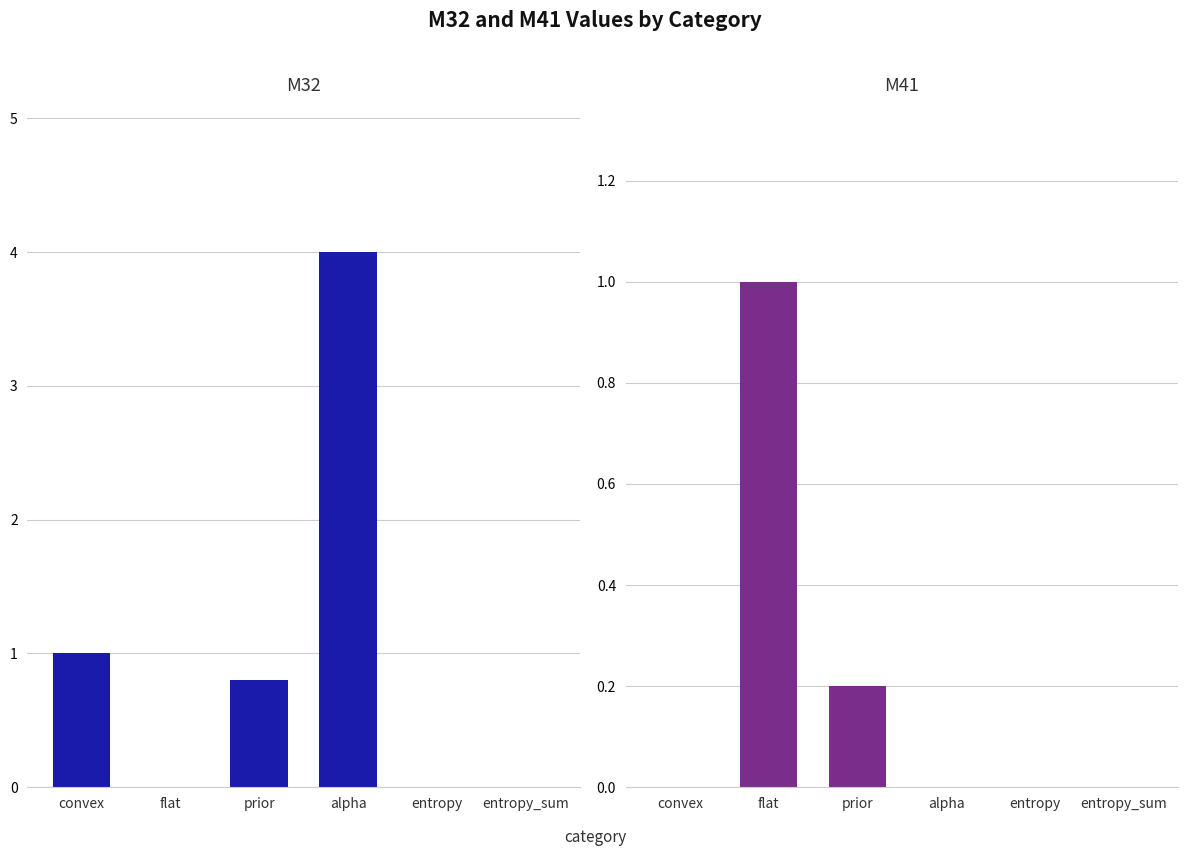

What is the sum of the M32 values at convex and flat?

1.0